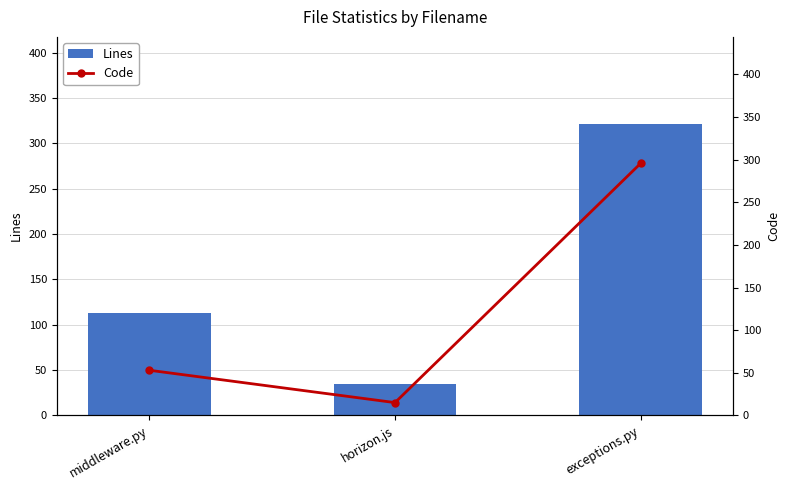

What is the total value across all series at horizon.js?

50